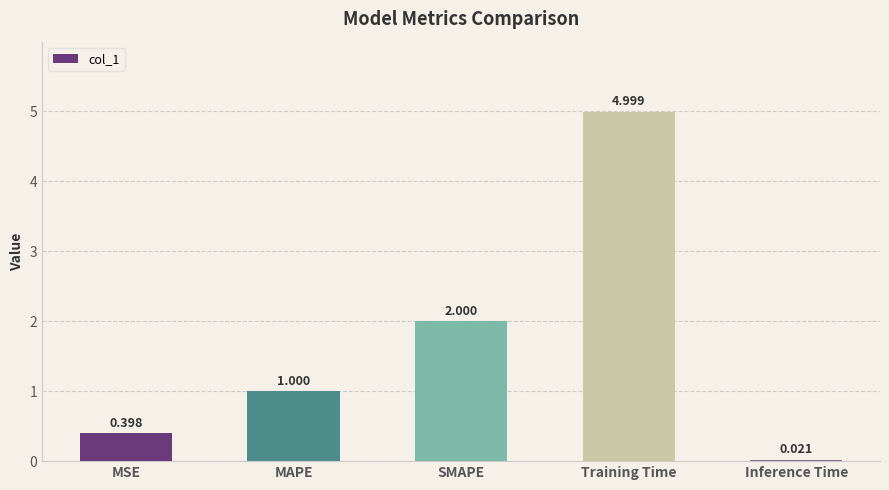

What is the average value?

1.7